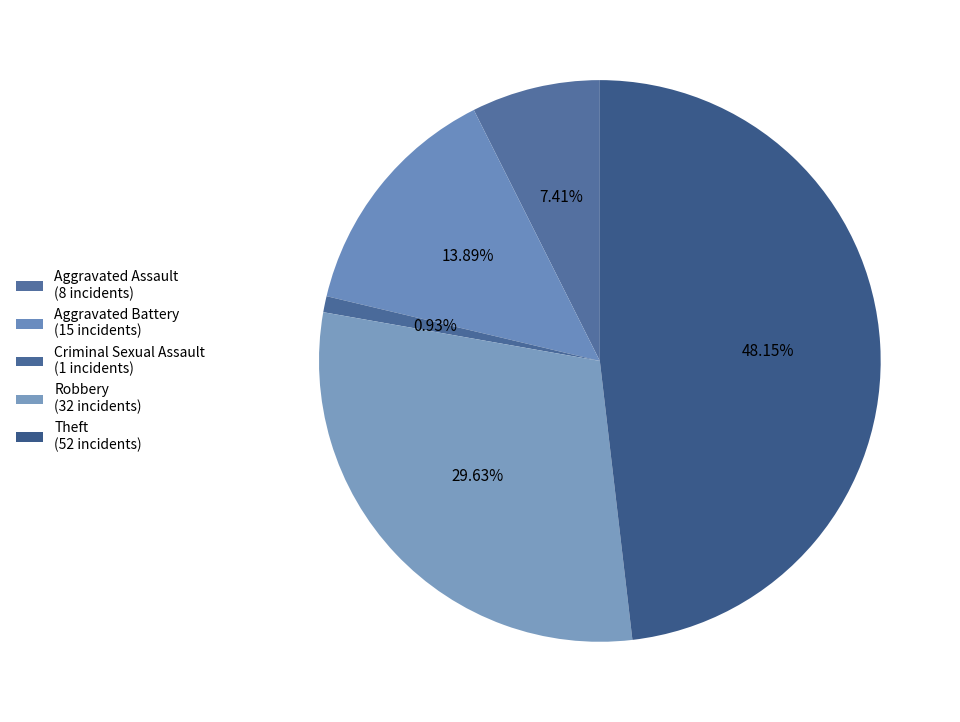

How many segments does this pie chart have?

5